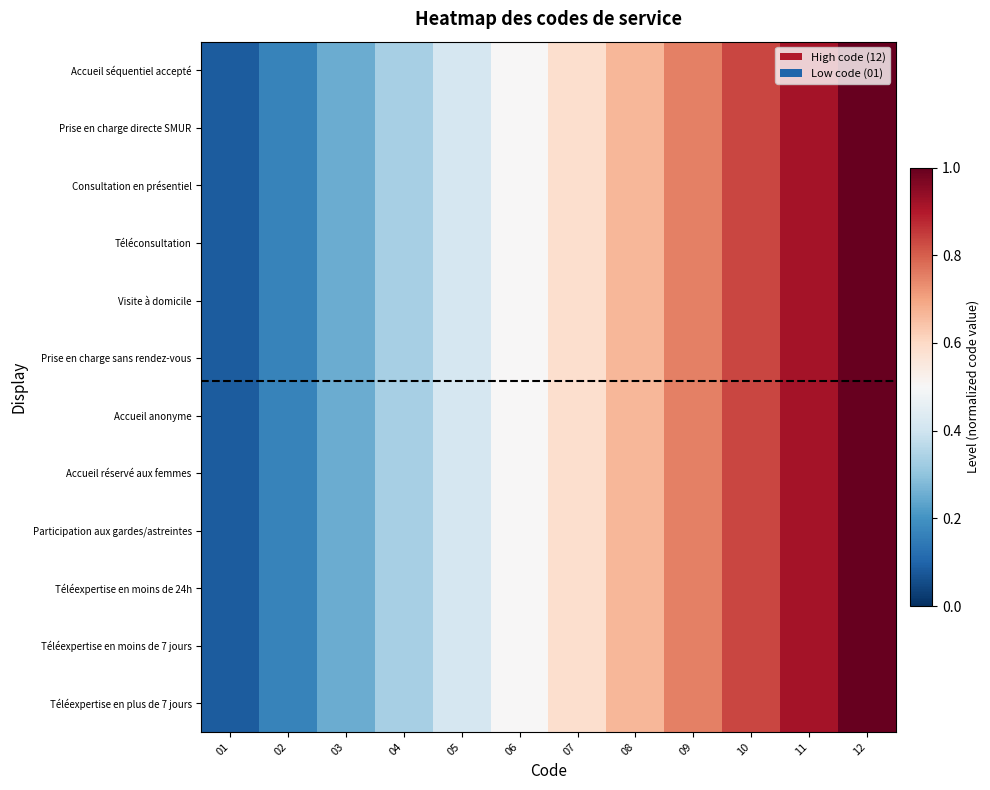

Count the number of categories in the chart.

12